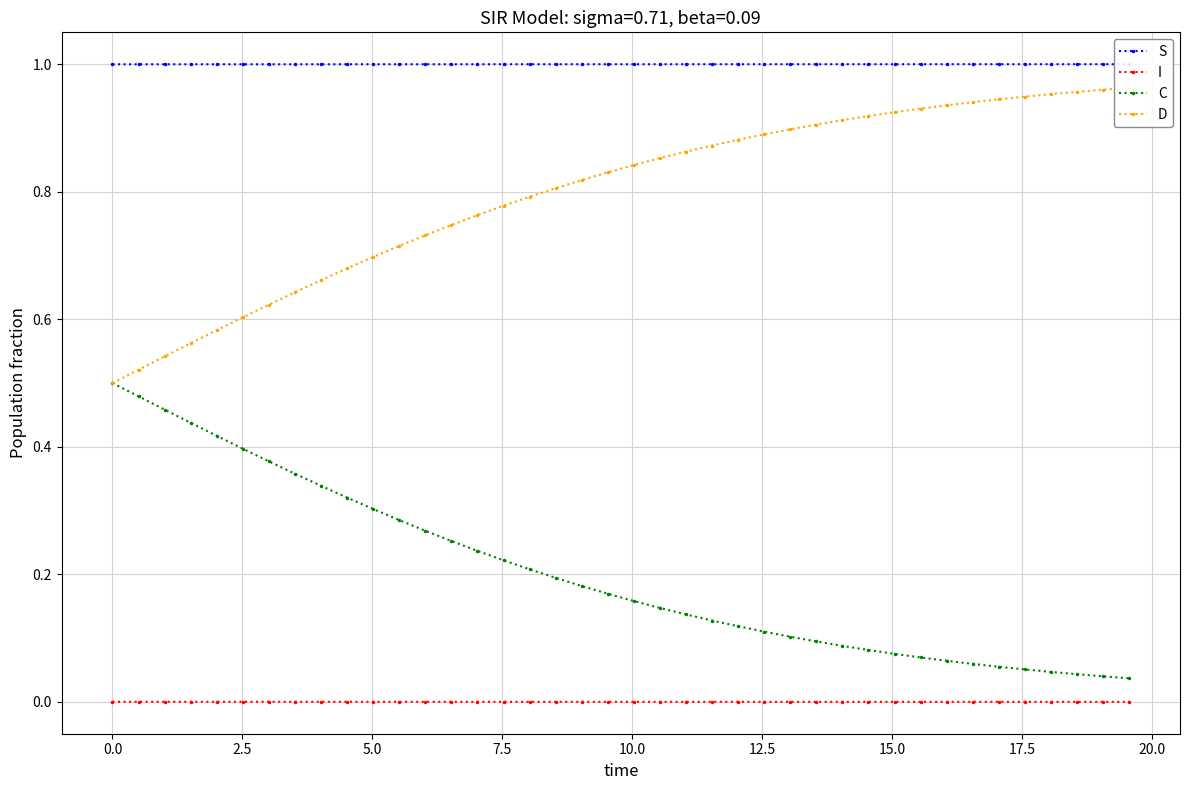

How many lines are shown in the chart?

4